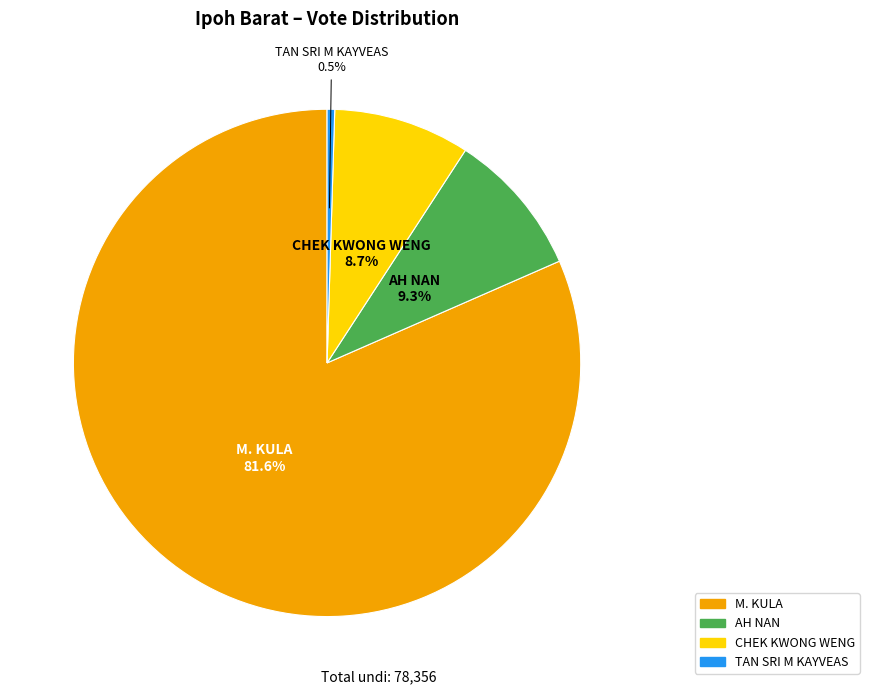

How many slices are in this pie chart?

4